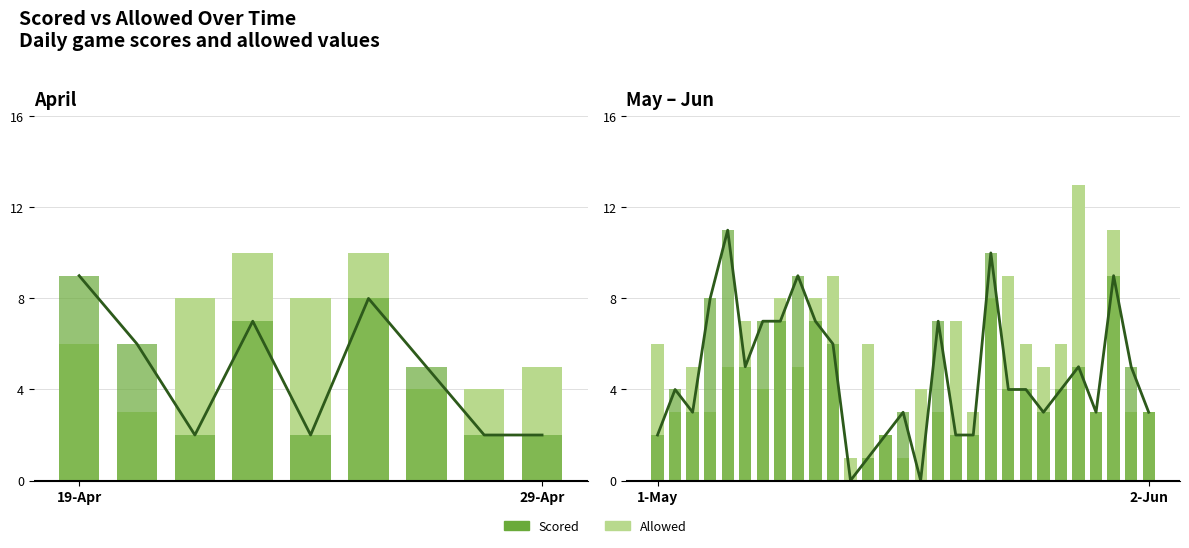

Where is Scored nearest to the value 5?

5